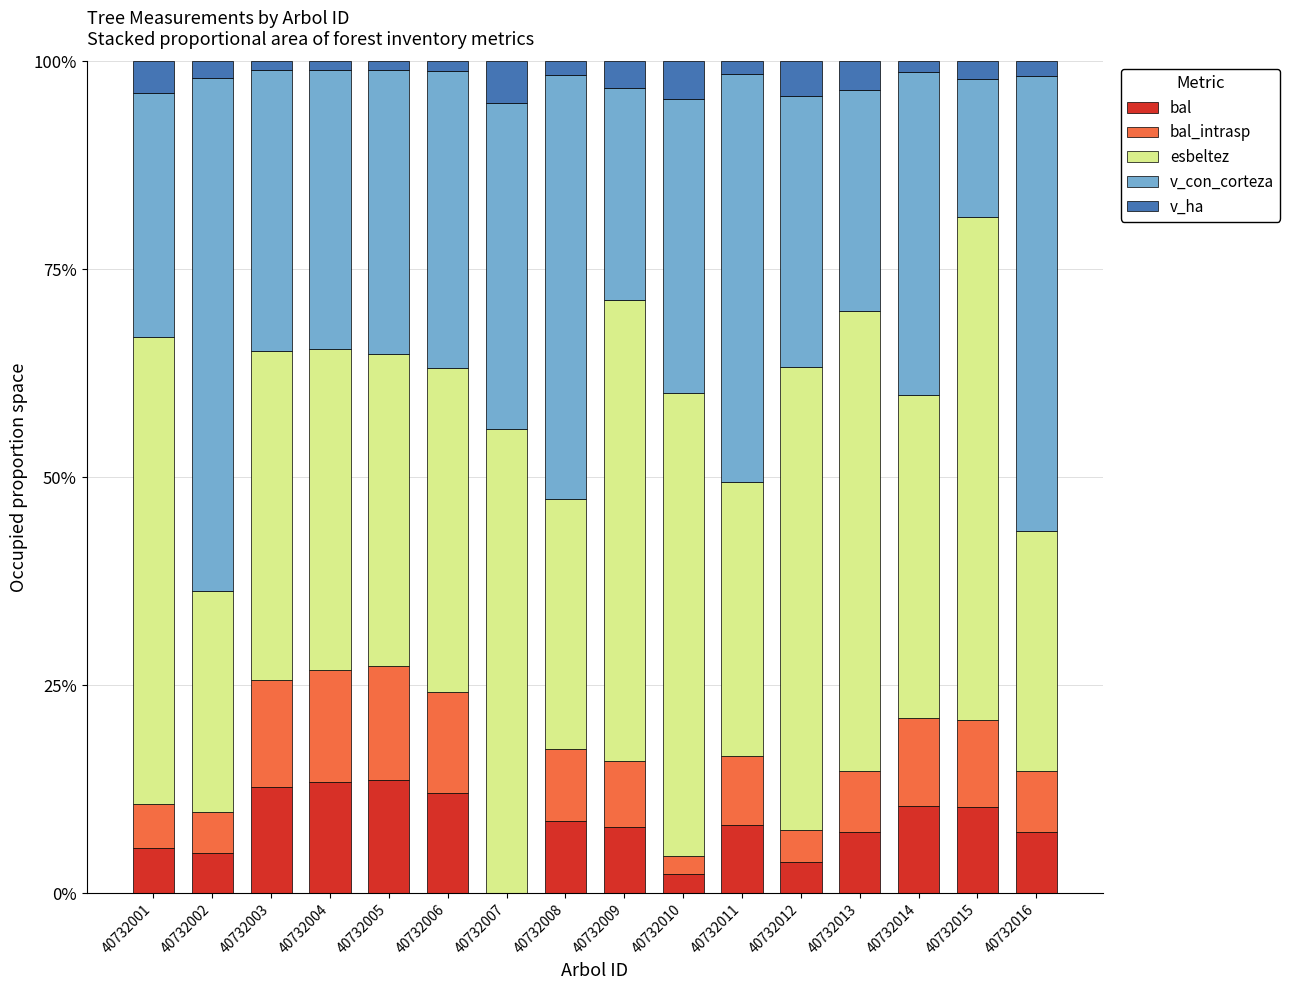

What are all the series names shown in the legend?

bal, bal_intrasp, esbeltez, v_con_corteza, v_ha